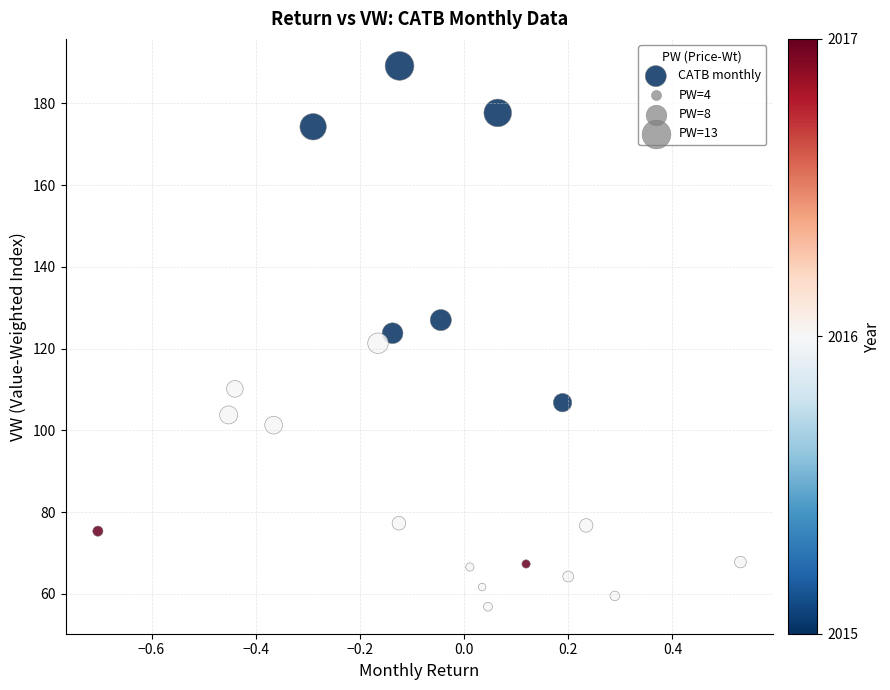

What is the range of X values (max minus min)?

1.2